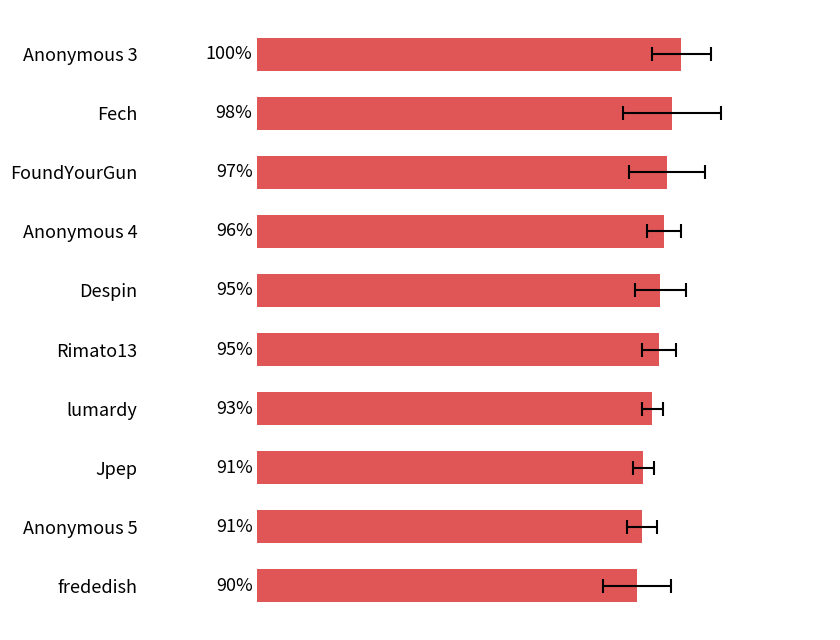

Is it true that the value at Jpep is 91.0?

True